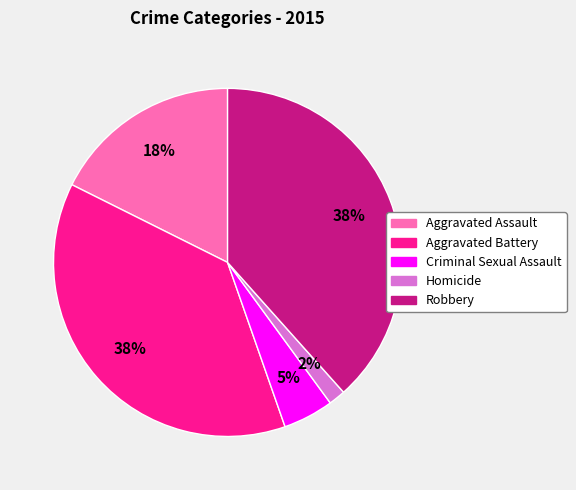

Is there any slice that represents more than half of the pie?

No